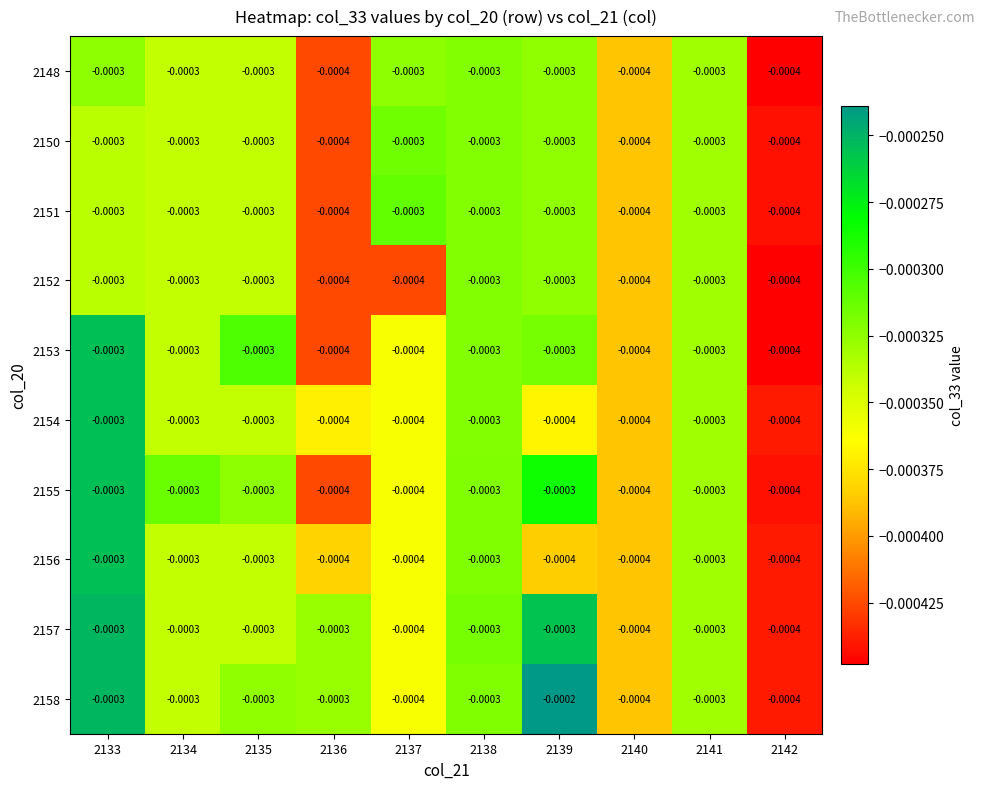

Is the value of 2152 at 2140 greater than the value of 2151 at 2141?

No